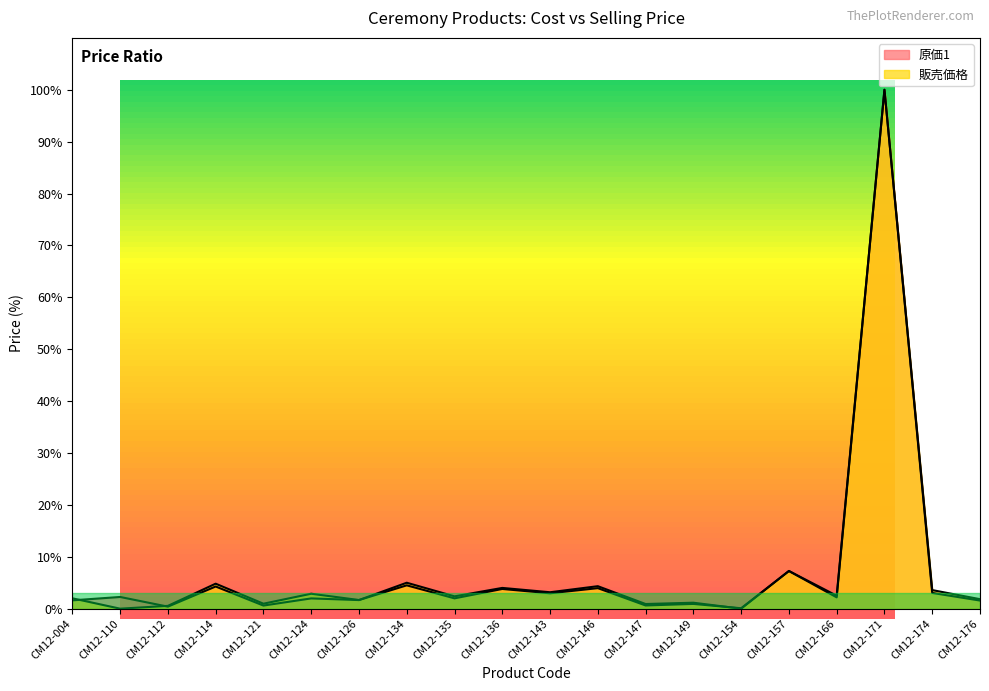

What is the sum of all 販売価格 values?

149.0